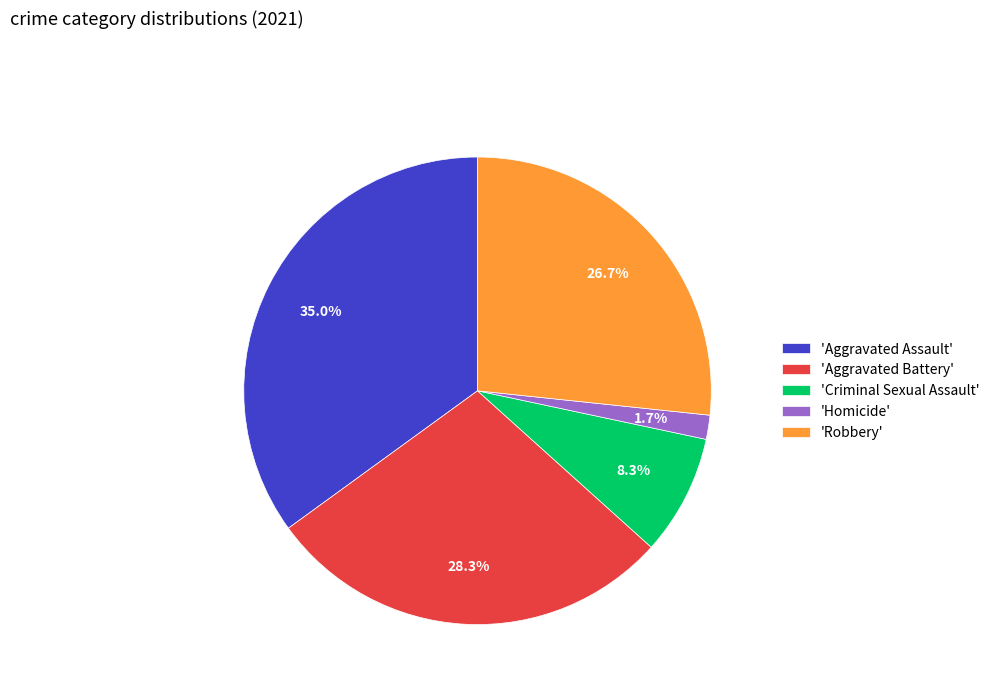

Does any single category account for the majority?

No